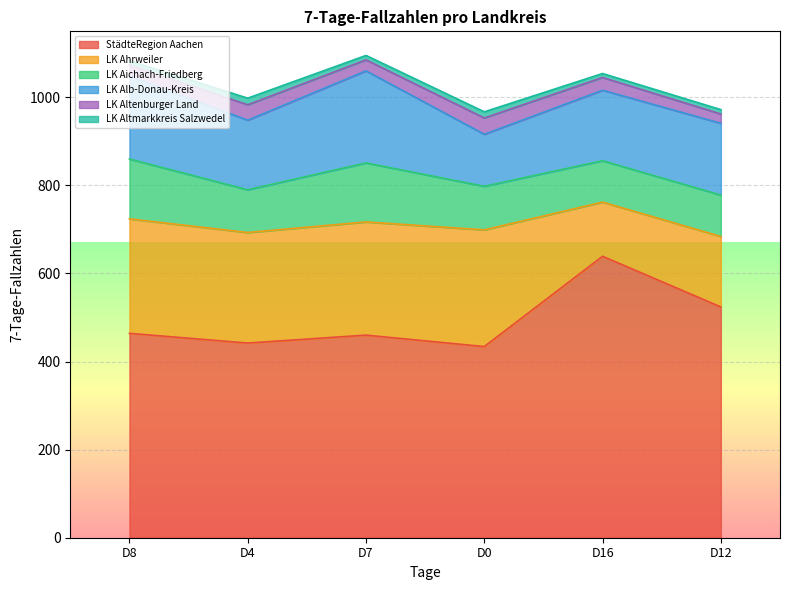

List the labels in order of LK Ahrweiler value, largest first.

D0, D8, D7, D4, D12, D16